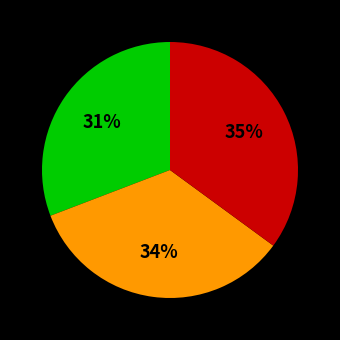

Does any single category account for the majority?

No